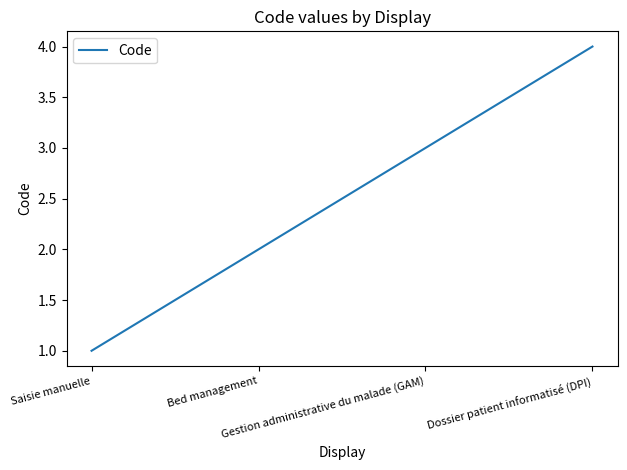

List the labels in order of value, smallest first.

Saisie manuelle, Bed management, Gestion administrative du malade (GAM), Dossier patient informatisé (DPI)